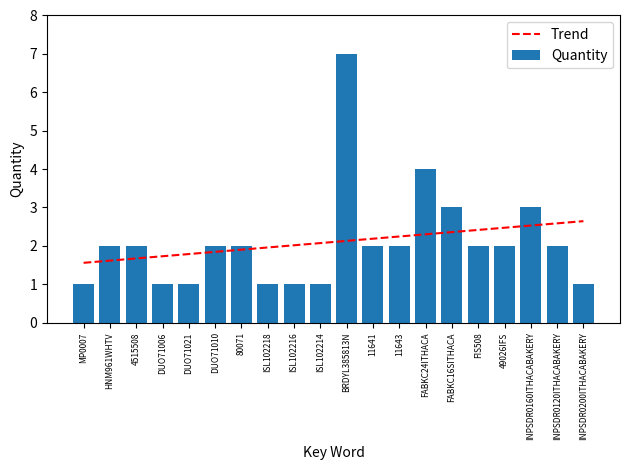

Rank the categories by value from highest to lowest.

BRDYL385813N, FABKC24ITHACA, FABKC16SITHACA, INPSDR0160ITHACABAKERY, HNM961WHTV, 4515508, DUO71010, 80071, 11641, 11643, FIS508, 49026IFS, INPSDR0120ITHACABAKERY, MP0007, DUO71006, DUO71021, ISL102218, ISL102216, ISL102214, INPSDR0200ITHACABAKERY